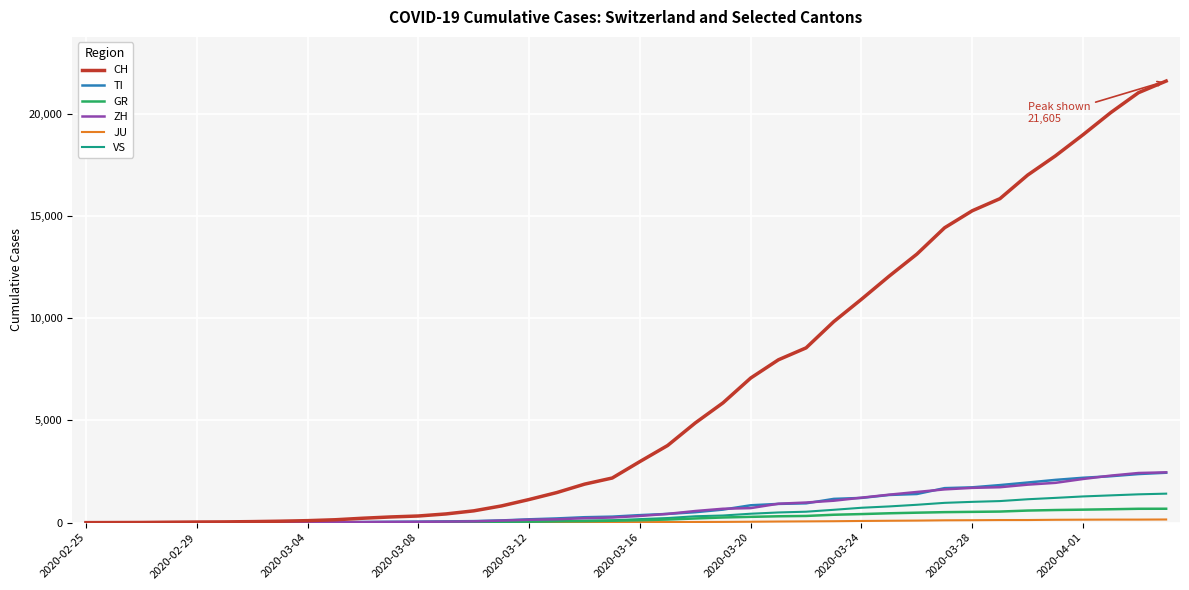

Which series has the largest total across all categories?

CH